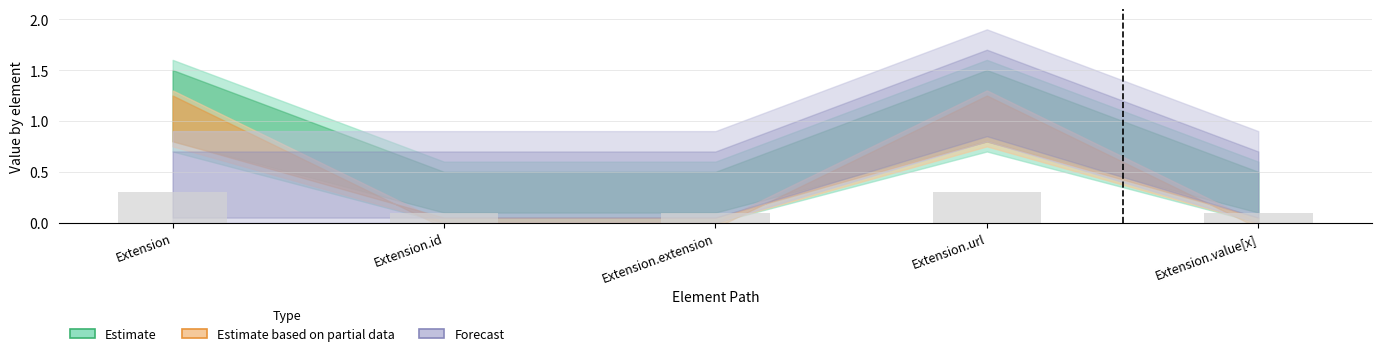

What is the change in value from Extension.url to Extension.value[x]?

-0.2